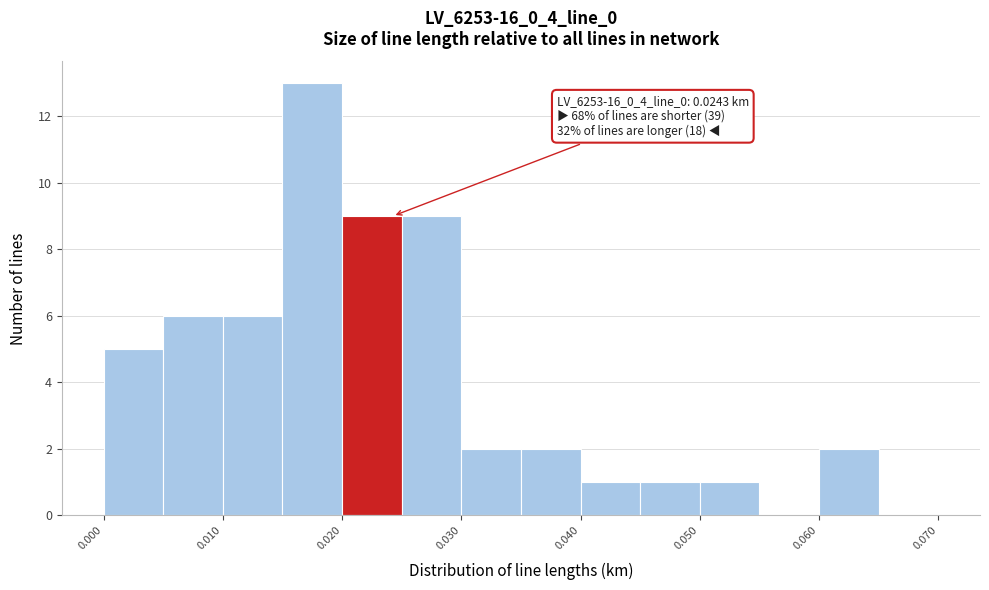

Which range on the x-axis has the tallest bar?

0.015 to 0.020